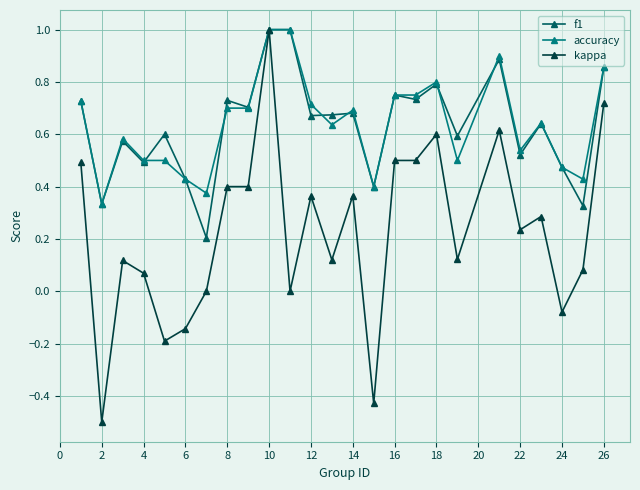

True or false: f1 has more than 0 interior local peaks.

True